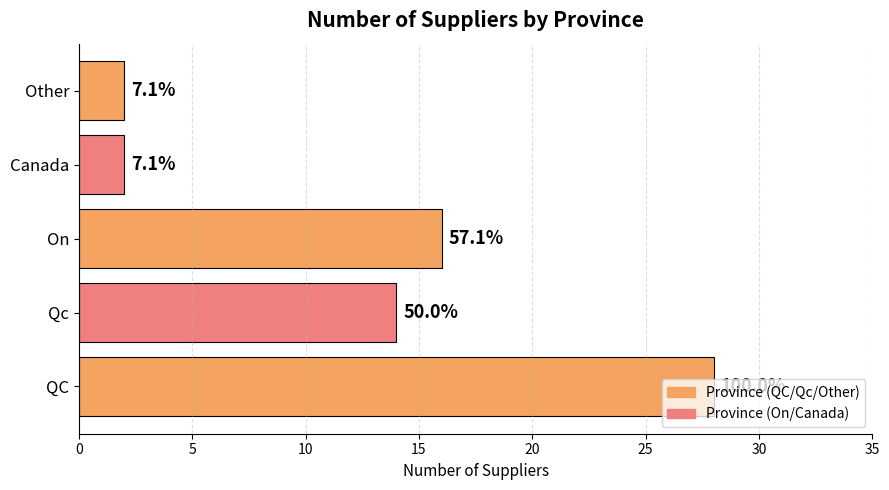

How many bars are there in total?

5